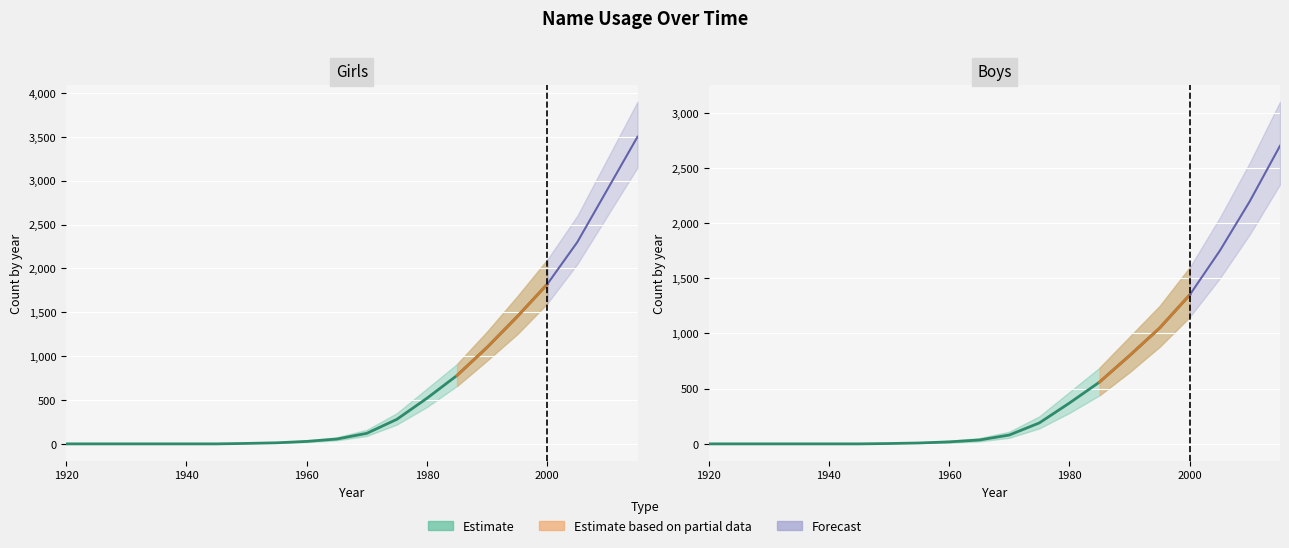

How many categories are shown in the chart?

20